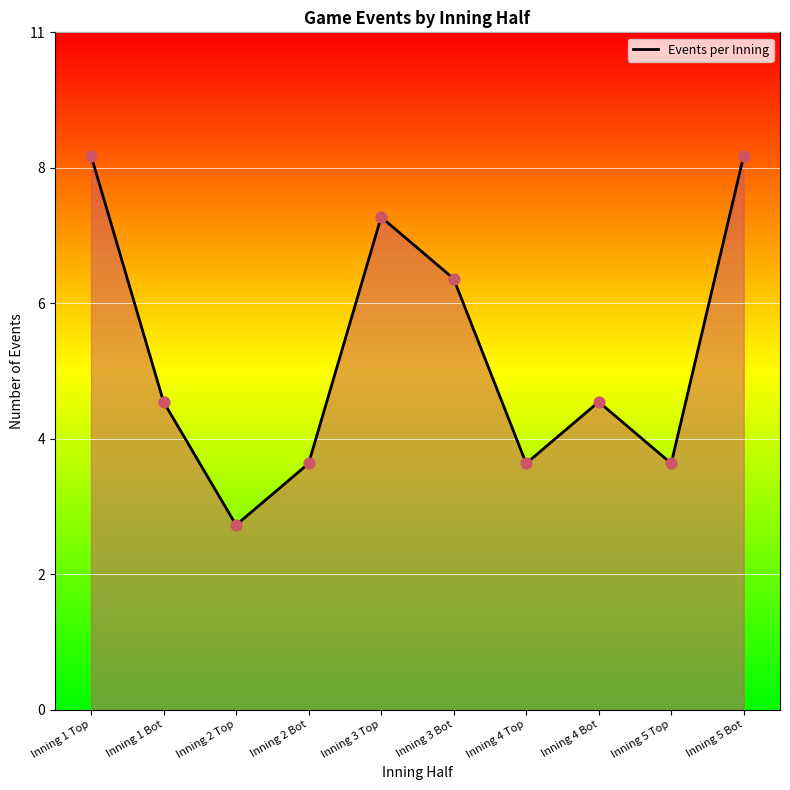

What is the change in value from Inning 3 Top to Inning 5 Top?

-4